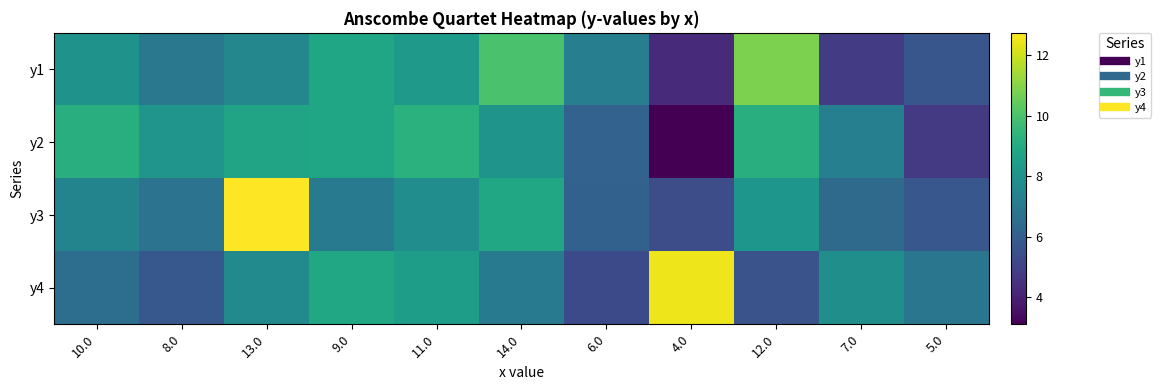

Which series changed the most between 10.0 and 13.0?

y3